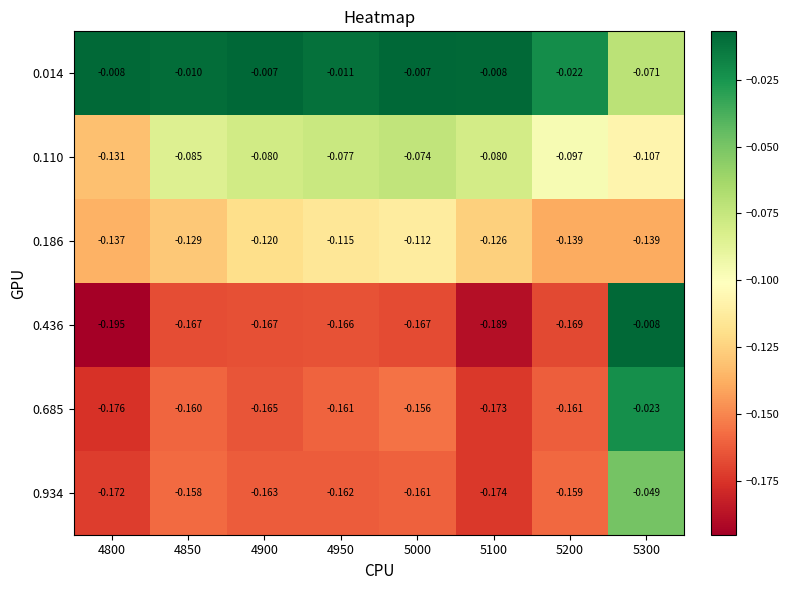

Is the value of 0.685 at 5100 greater than the value of 0.436 at 5300?

No